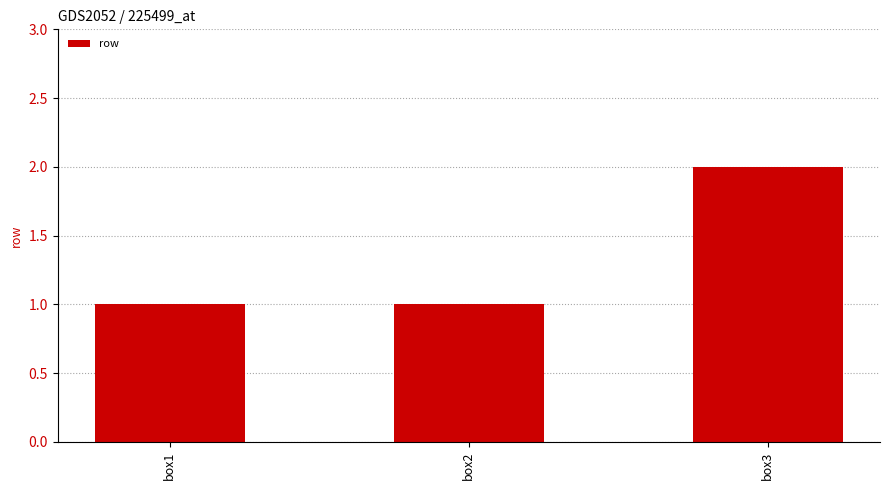

The chart shows a value of 1 at box1. True or false?

True